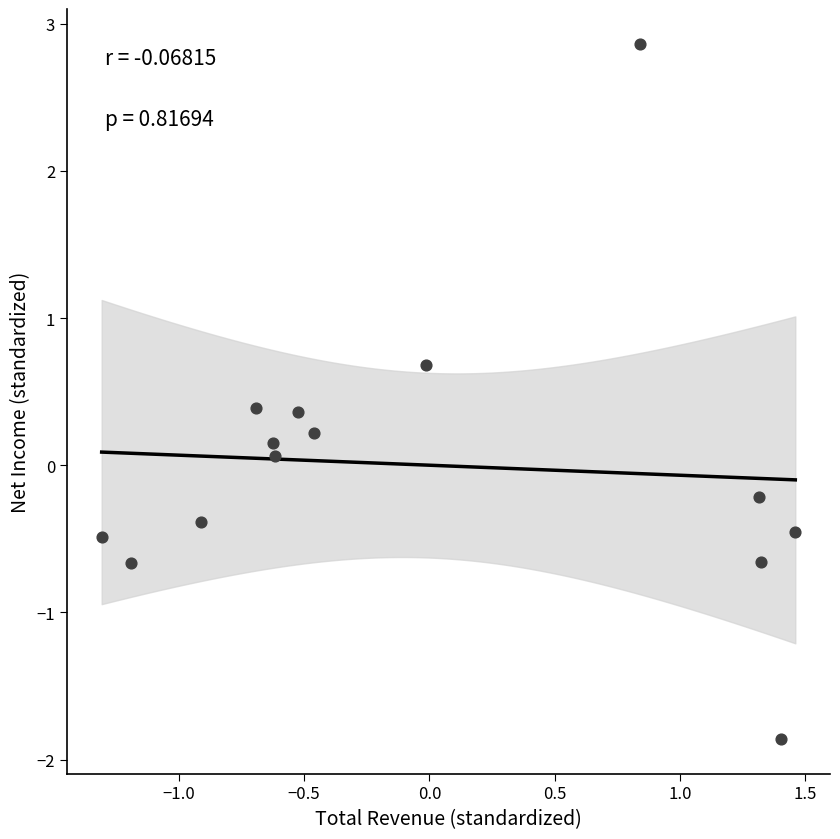

What is the range of X values (max minus min)?

2.8